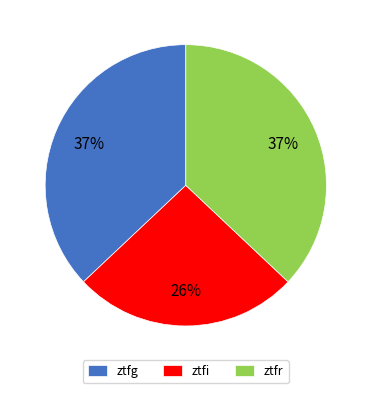

What is the smallest slice in the pie chart?

ztfi